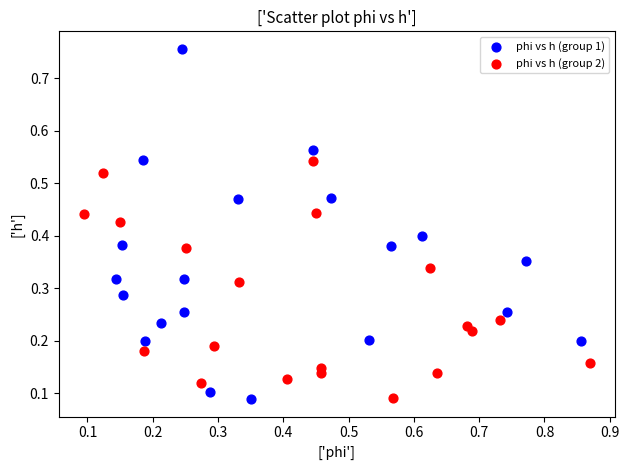

Which series has the widest spread of Y values?

phi vs h (group 1)